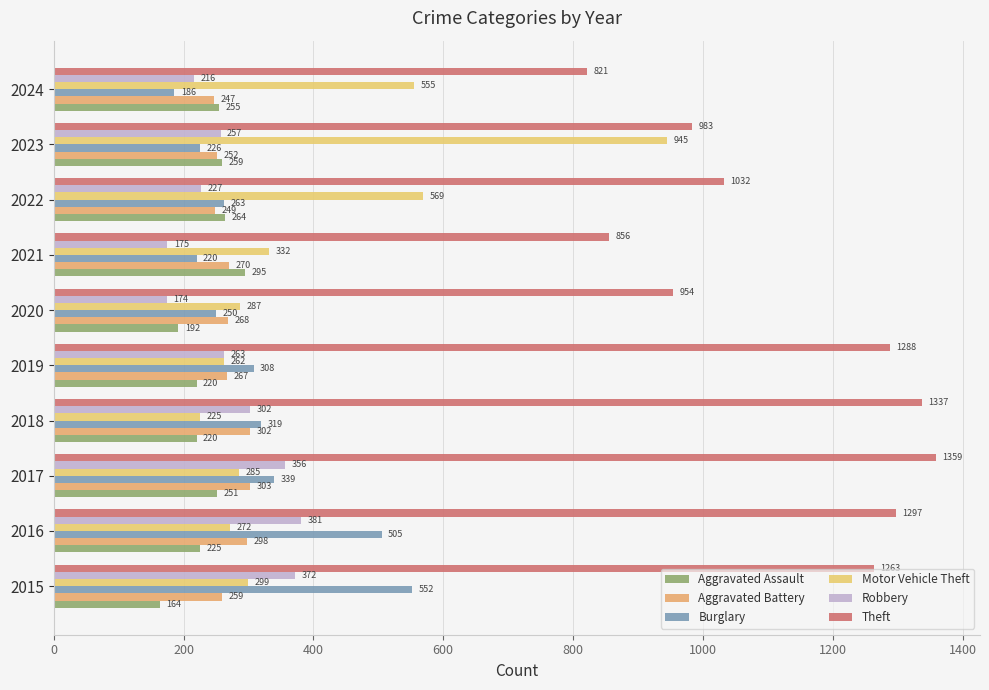

How many values in the Motor Vehicle Theft series are below 299?

5